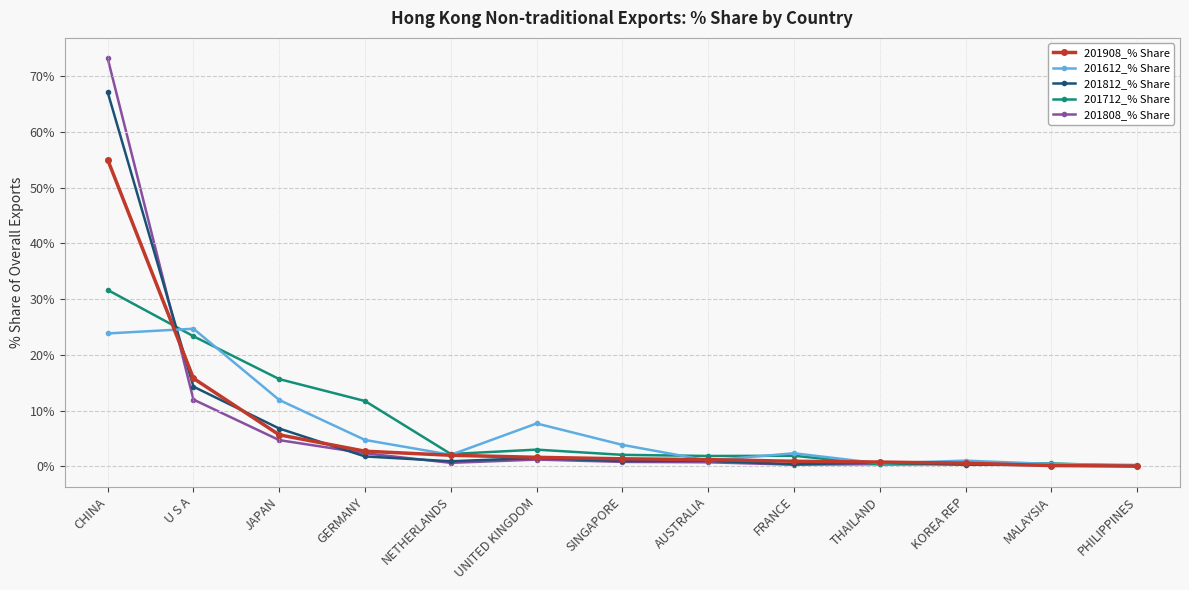

Is the value of 201808_% Share at FRANCE greater than the value of 201908_% Share at AUSTRALIA?

No